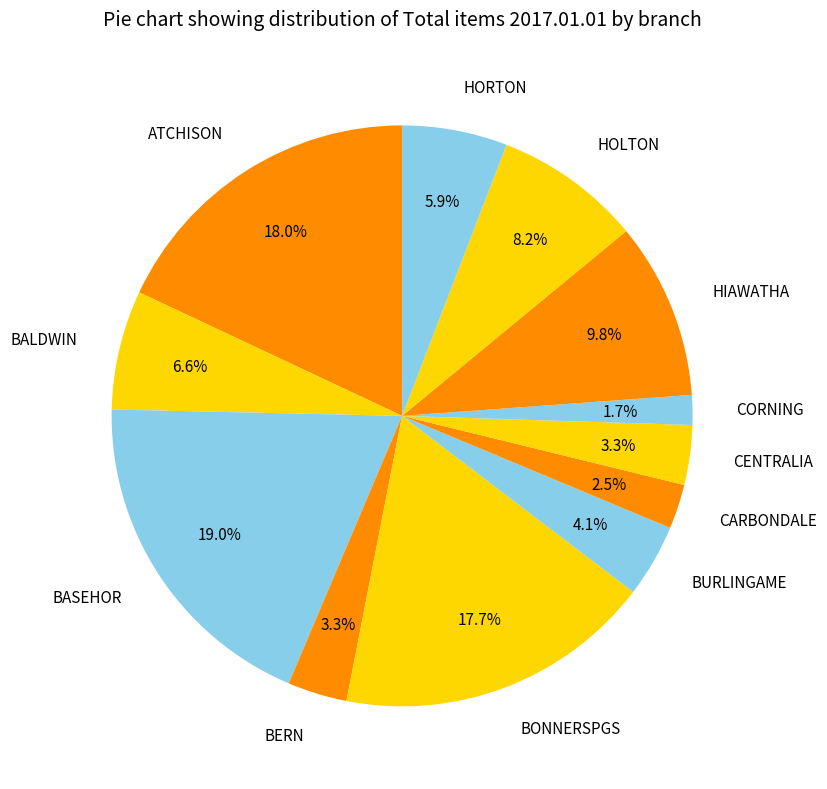

To the nearest percent, what is the difference between the BALDWIN and CARBONDALE slice percentages?

4%